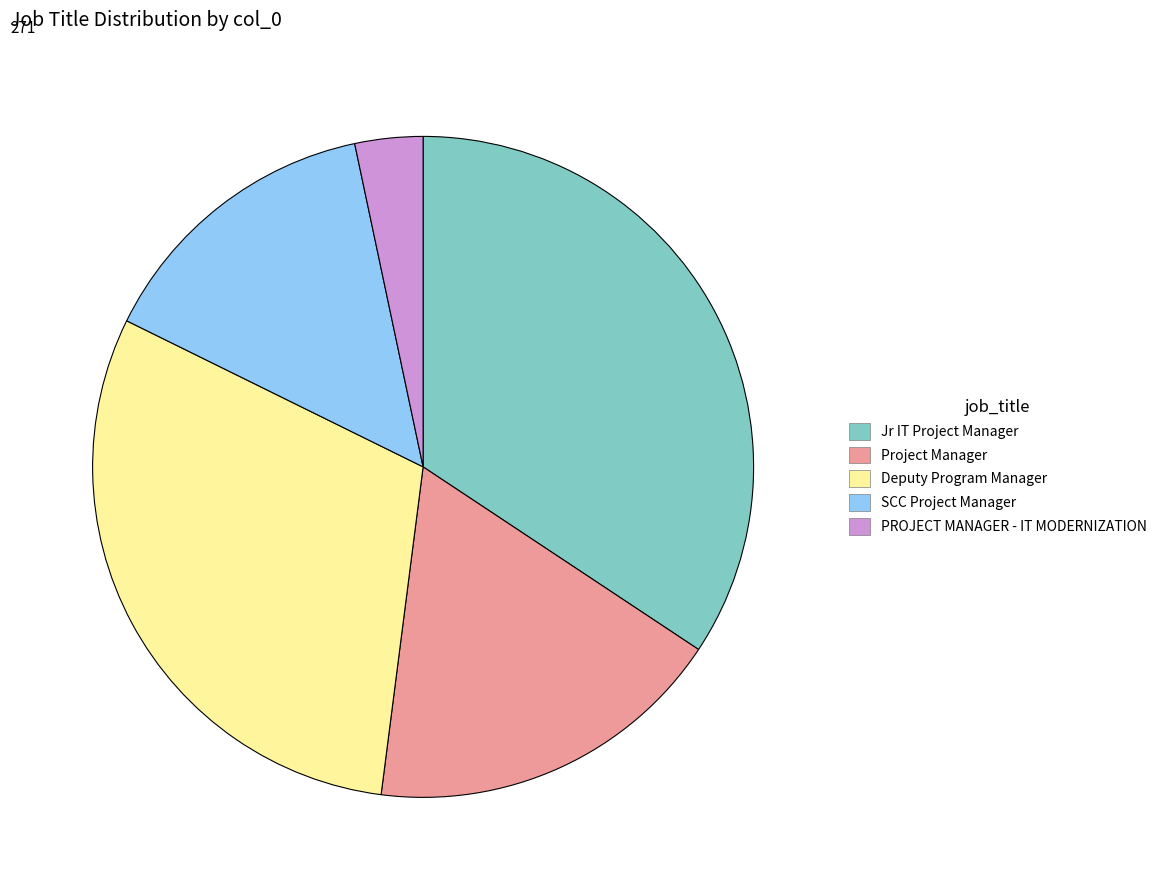

Does any single category account for the majority?

No